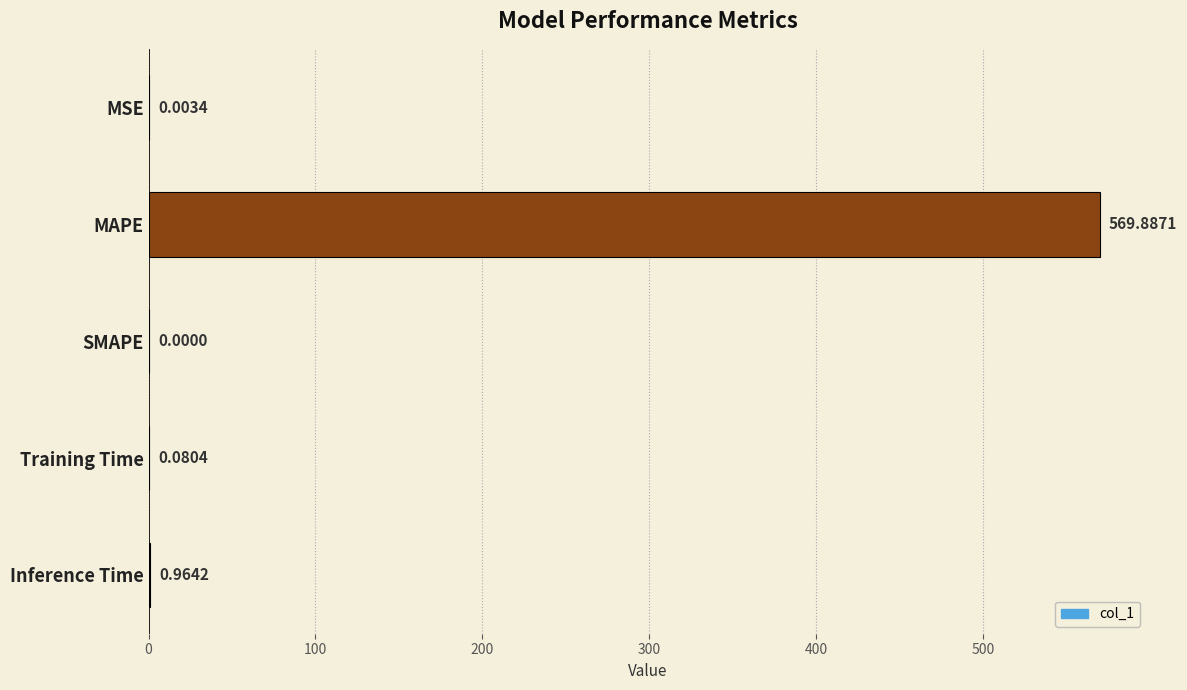

What is the sum of all values?

570.9